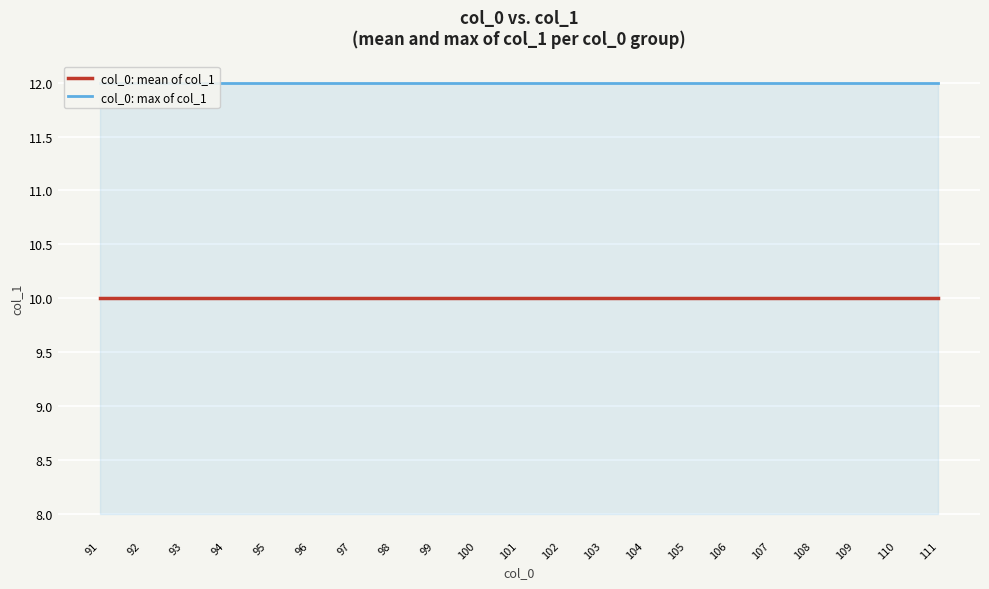

Which series changed the most between 94 and 103?

col_0: mean of col_1